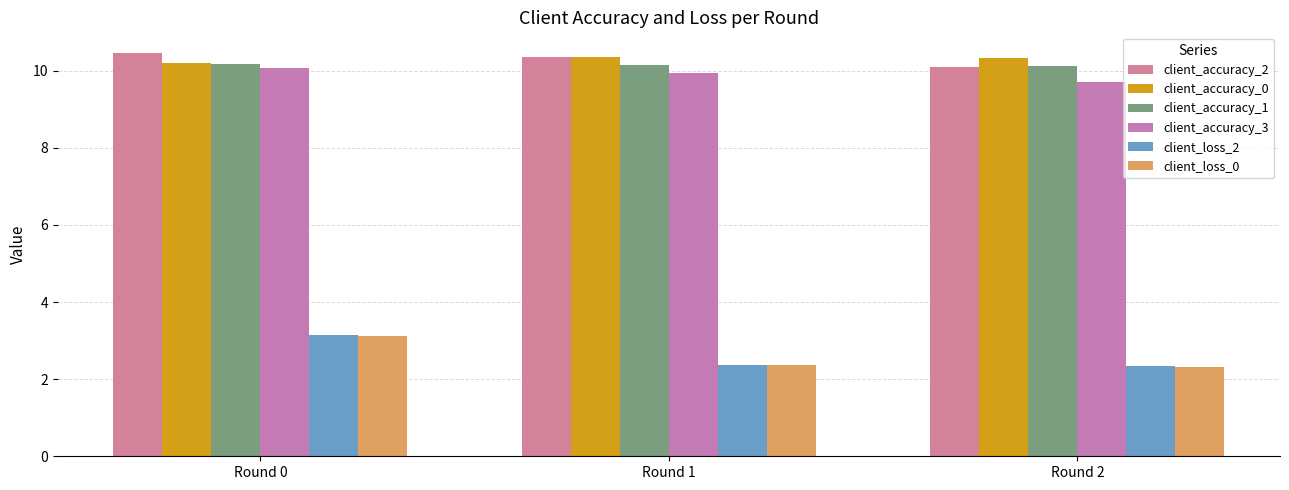

What is the minimum value shown in the chart?

2.3